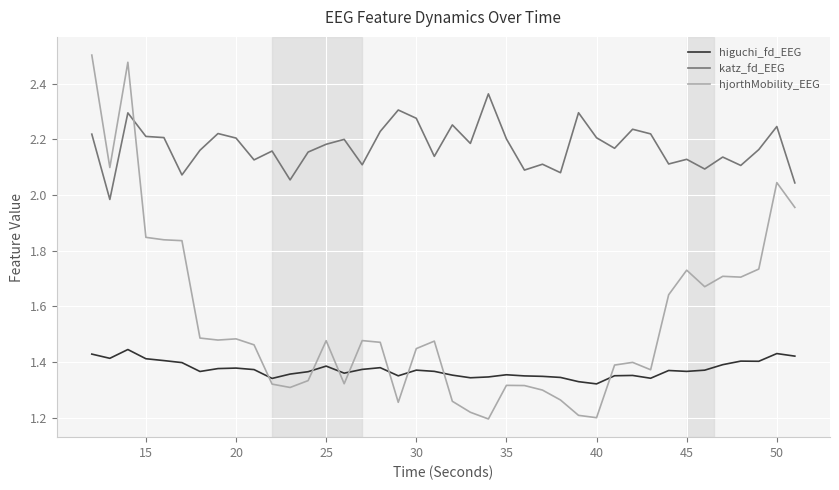

Which series has the largest total across all categories?

katz_fd_EEG